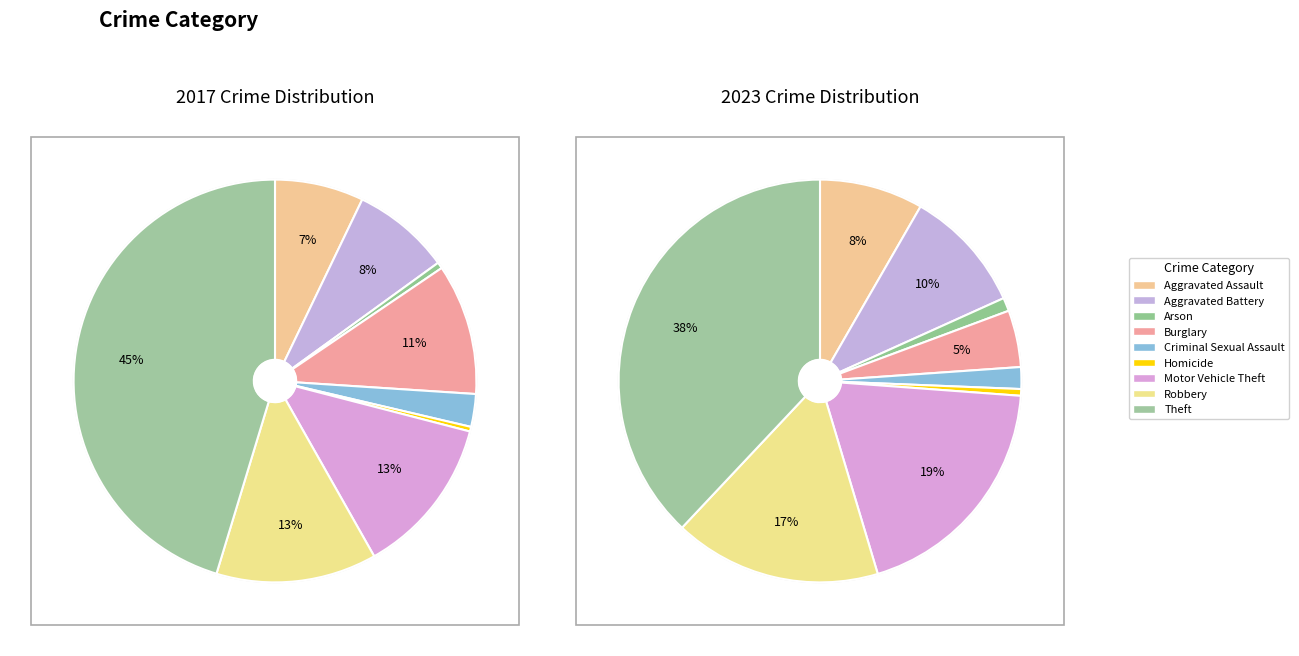

To the nearest percent, what percentage of the pie is 7?

13%